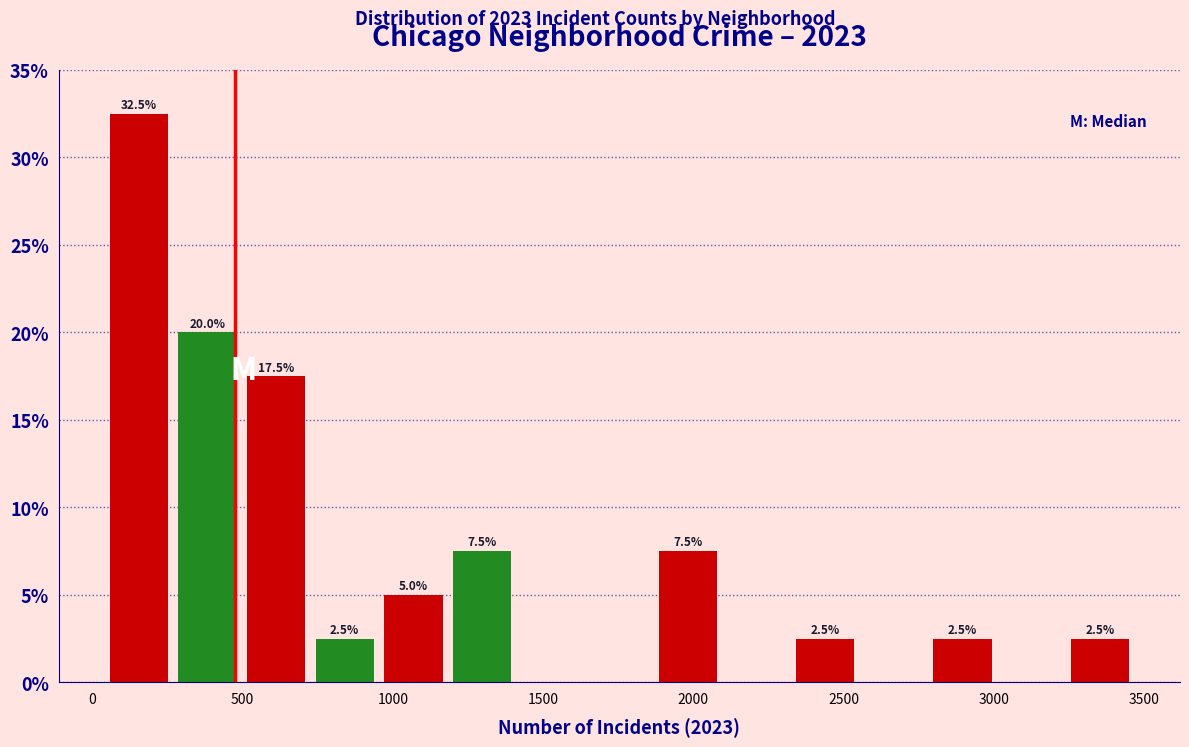

Which range on the x-axis has the tallest bar?

50 to 250